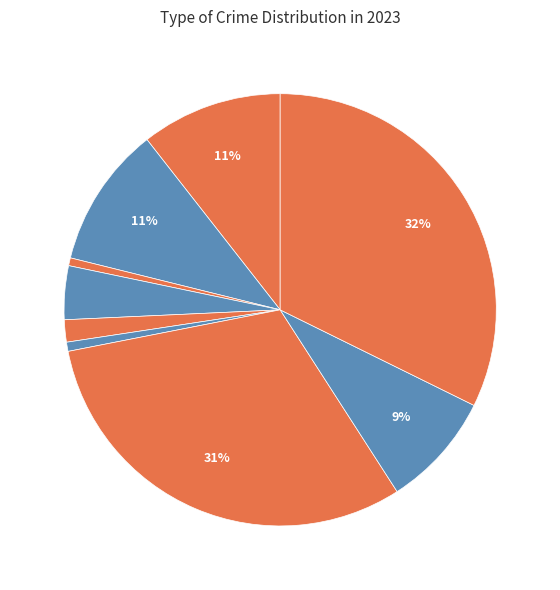

Combined, what portion of the pie is Robbery and Motor Vehicle Theft?

39.6%